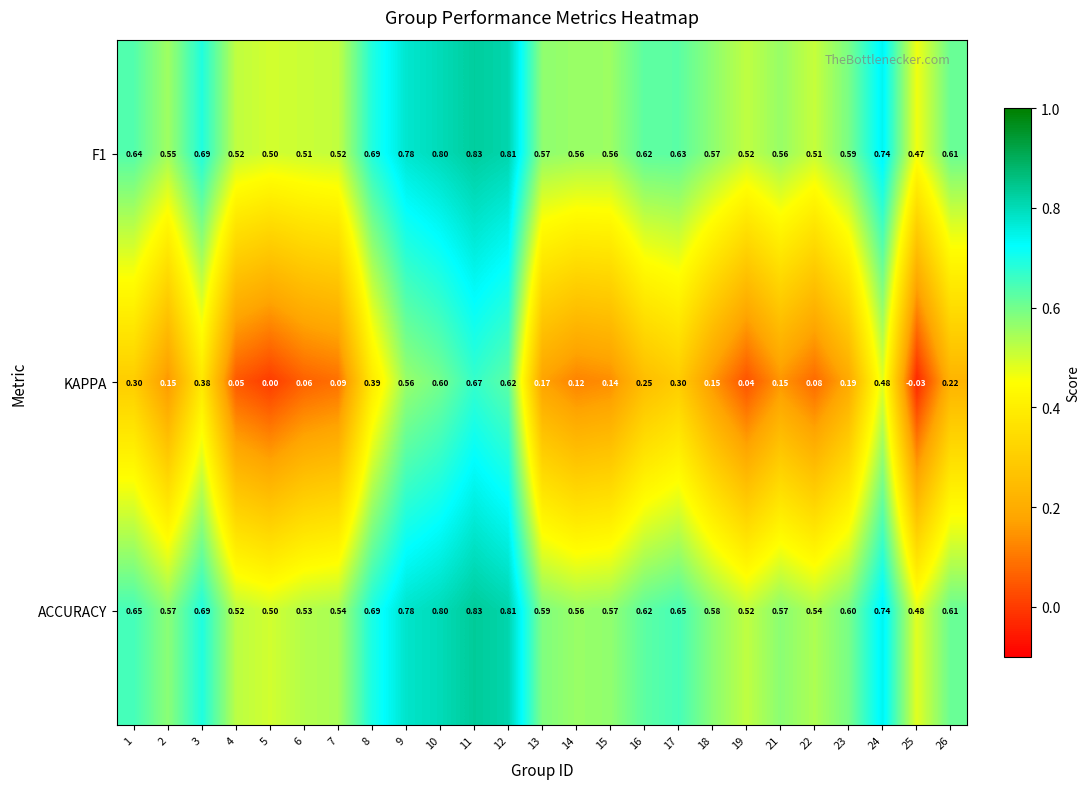

How many distinct data groups are displayed?

3